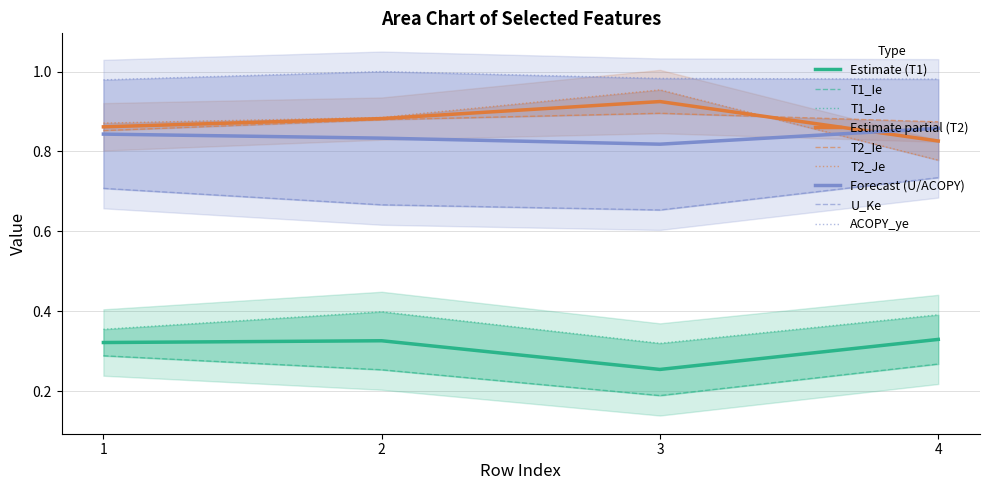

What is the value of the ACOPY_ye point at the 4th from the left?

1.0